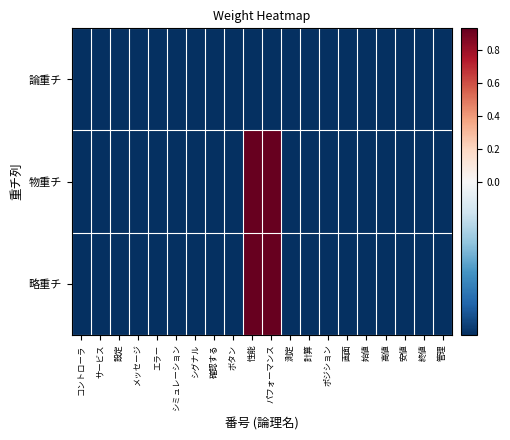

What is the total value across all series at メッセージ?

-0.2